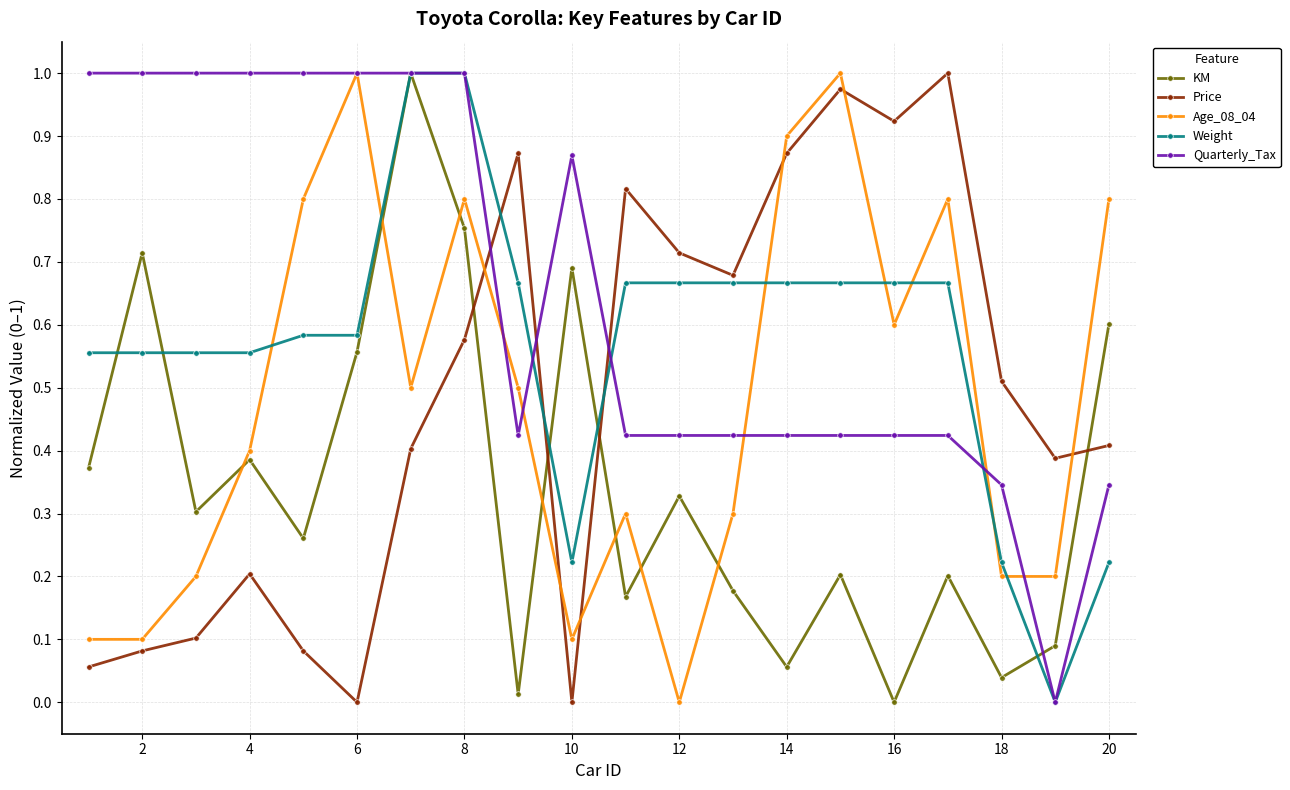

Which series has the largest total across all categories?

Quarterly_Tax